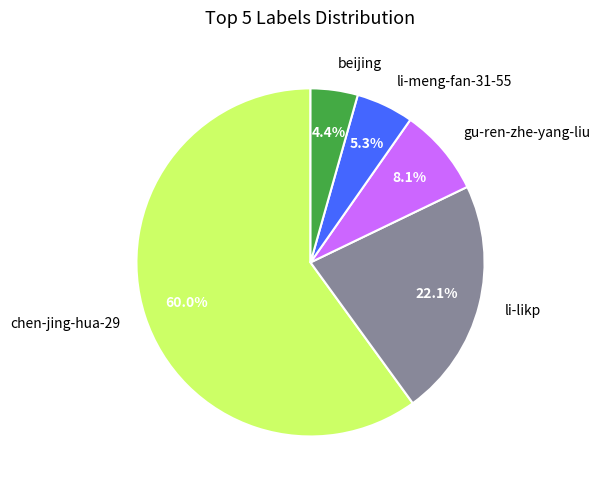

Which slice represents more than half of the pie?

chen-jing-hua-29